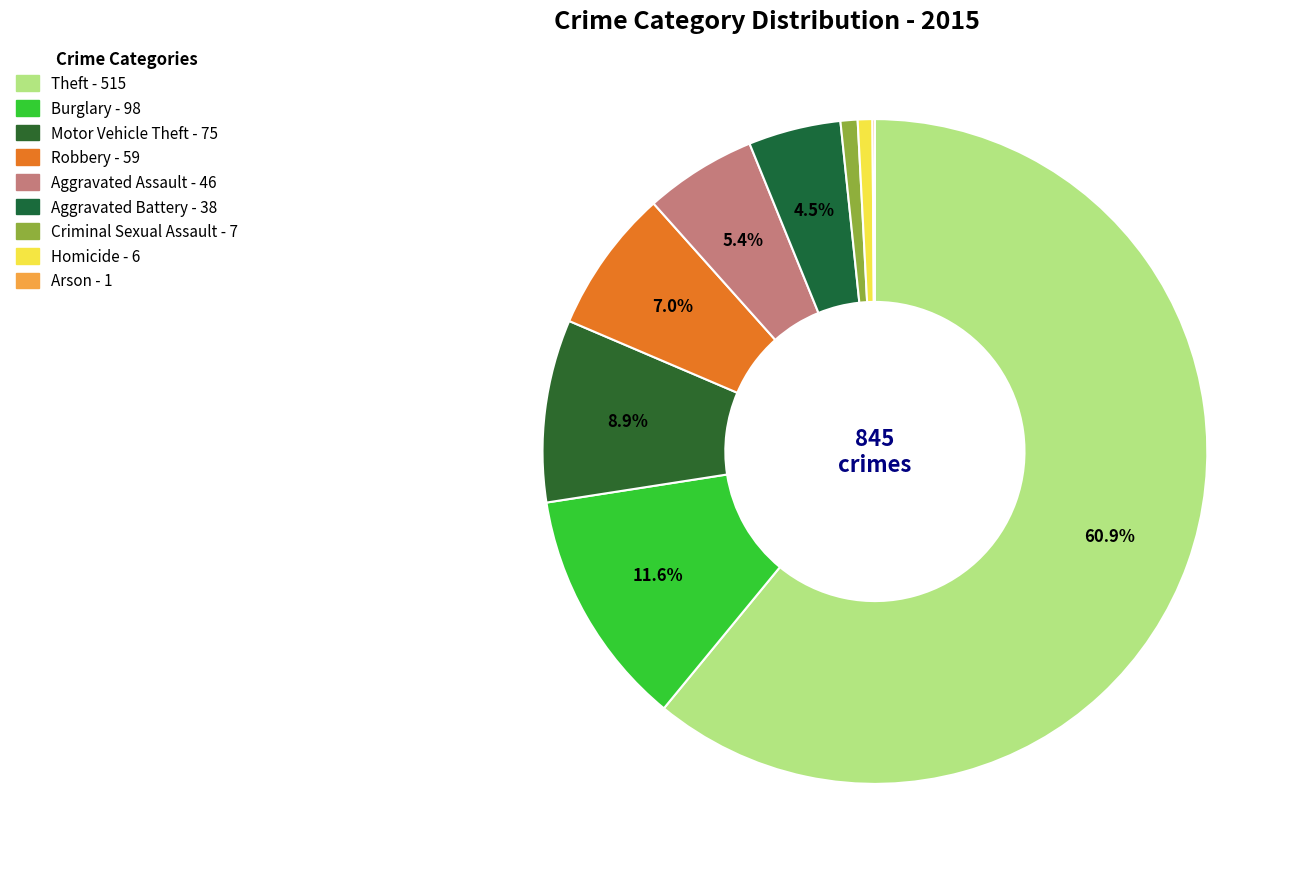

Which slice is the largest?

Theft